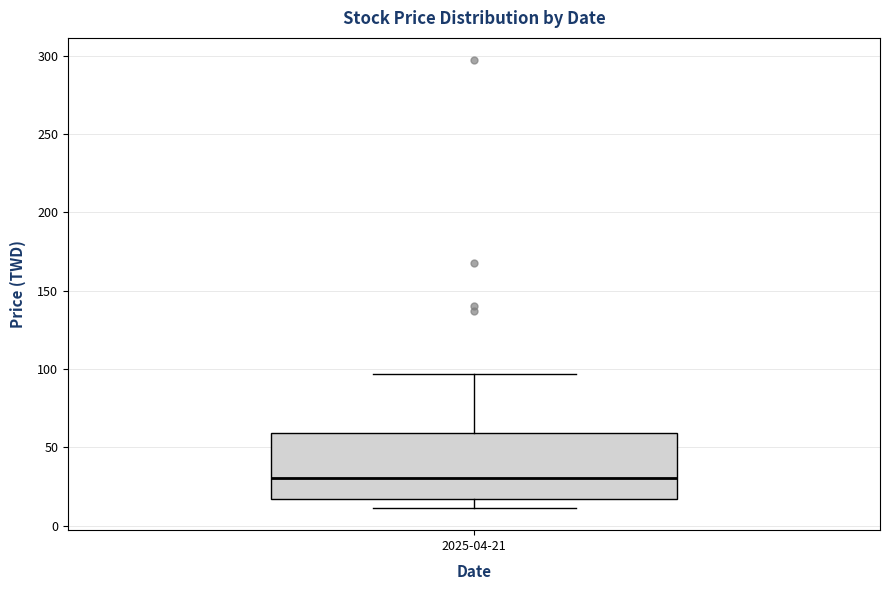

Transcribe this box plot: give where the median line is, the range the box spans, and where the two whiskers end, as read against the y-axis. The values are not printed on the chart, so give them approximately, as read against the axis.

median 30, box 15 to 60, whiskers 10 to 95